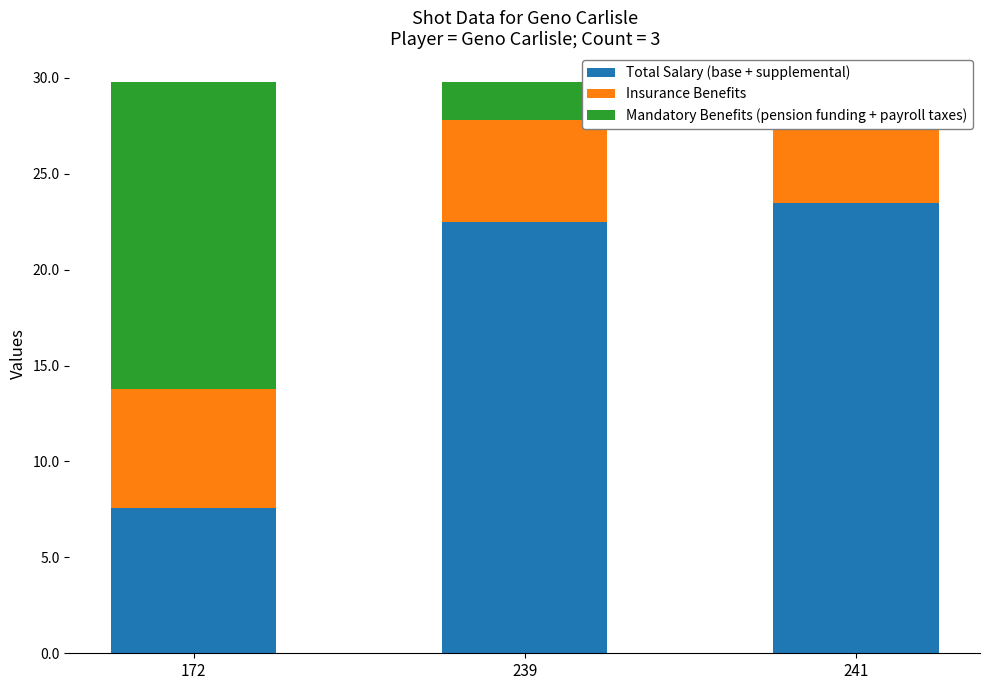

Between 241 and 239, which is larger?

241